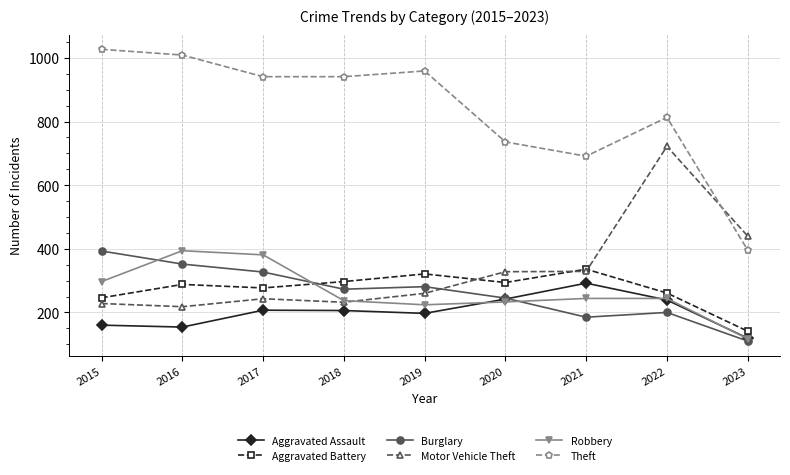

Where is the first local maximum for Motor Vehicle Theft?

2017